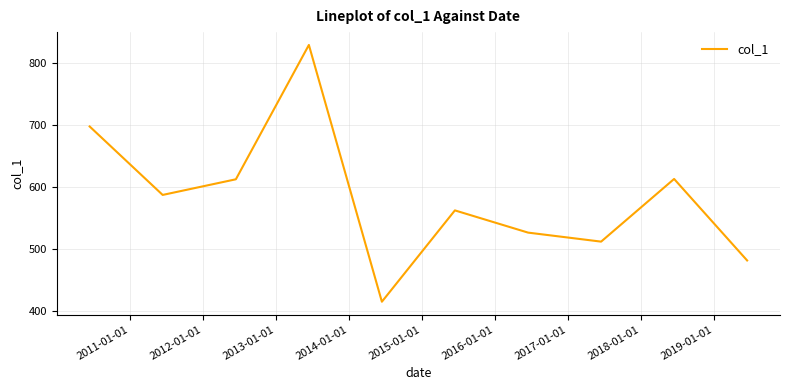

What is the difference between the maximum and second lowest values?

347.1